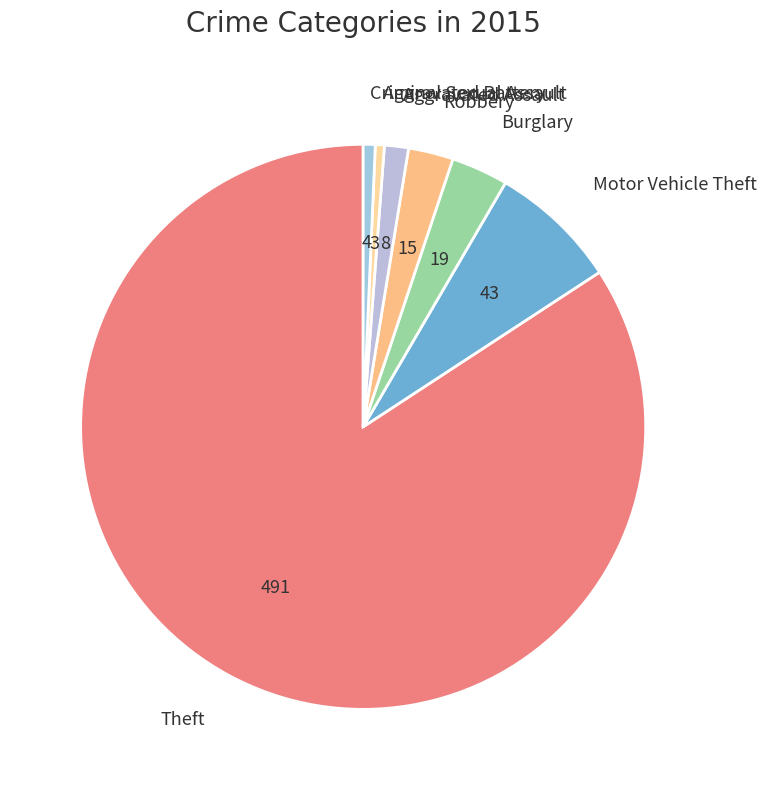

Count the number of slices in the pie.

7